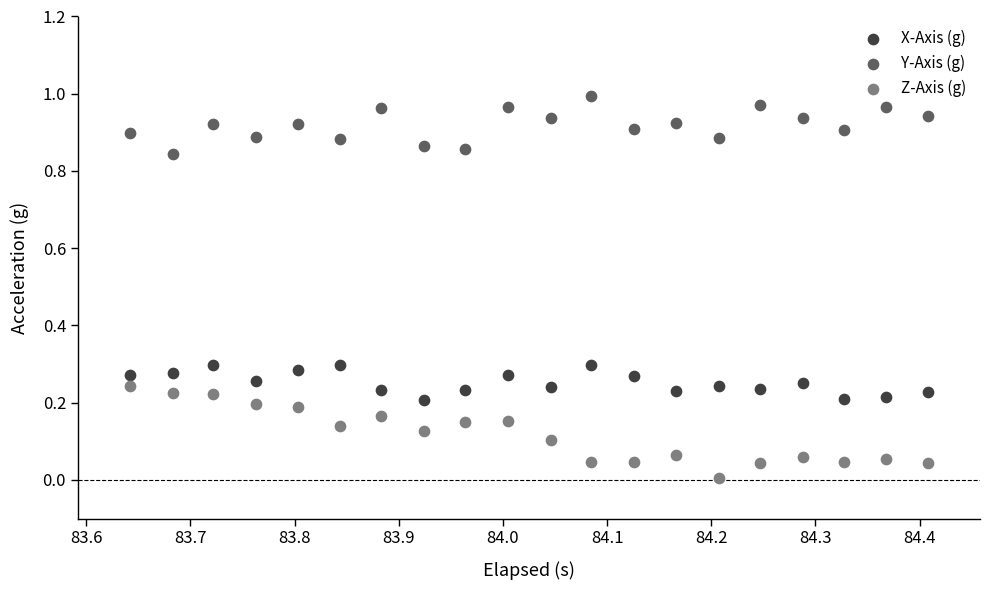

Which series contains the lowest Y value?

Z-Axis (g)